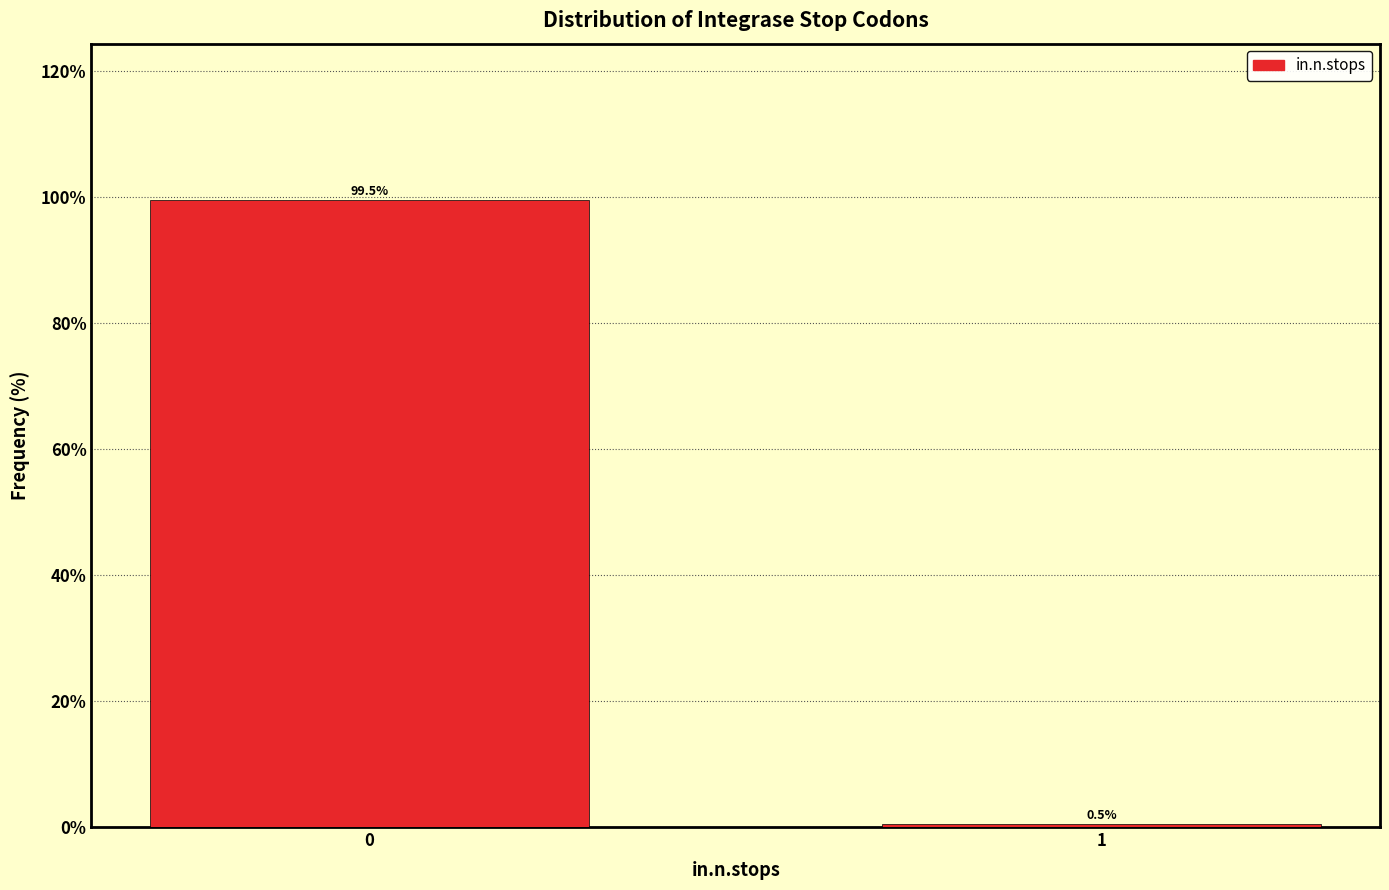

Reading right to left, transcribe all the data shown in this chart.

1=0.5	0=99.5